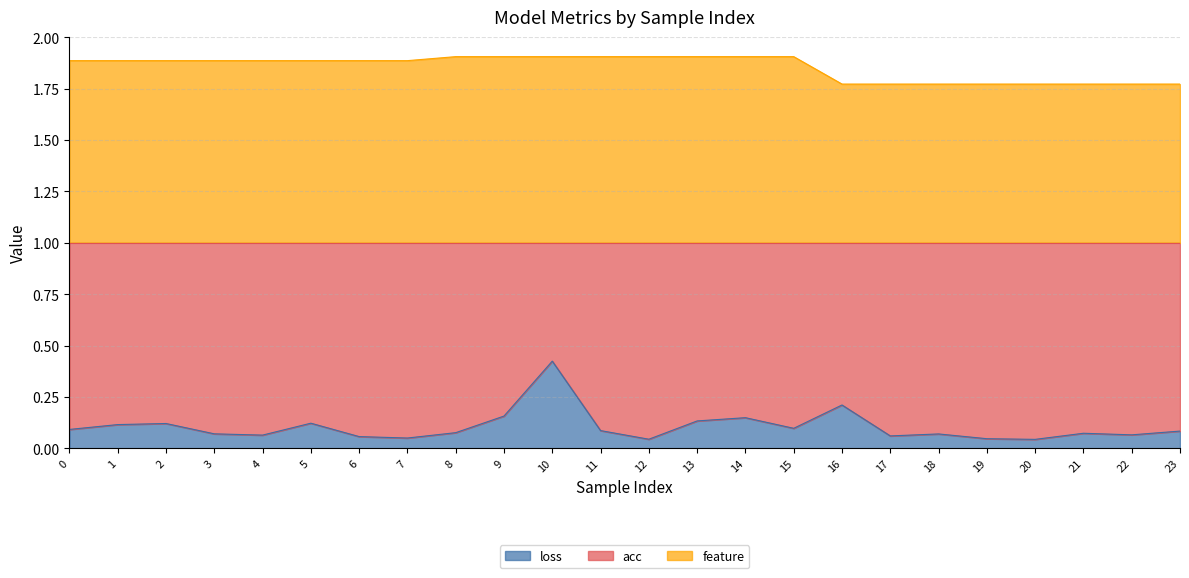

At which category does loss reach its first local valley?

4